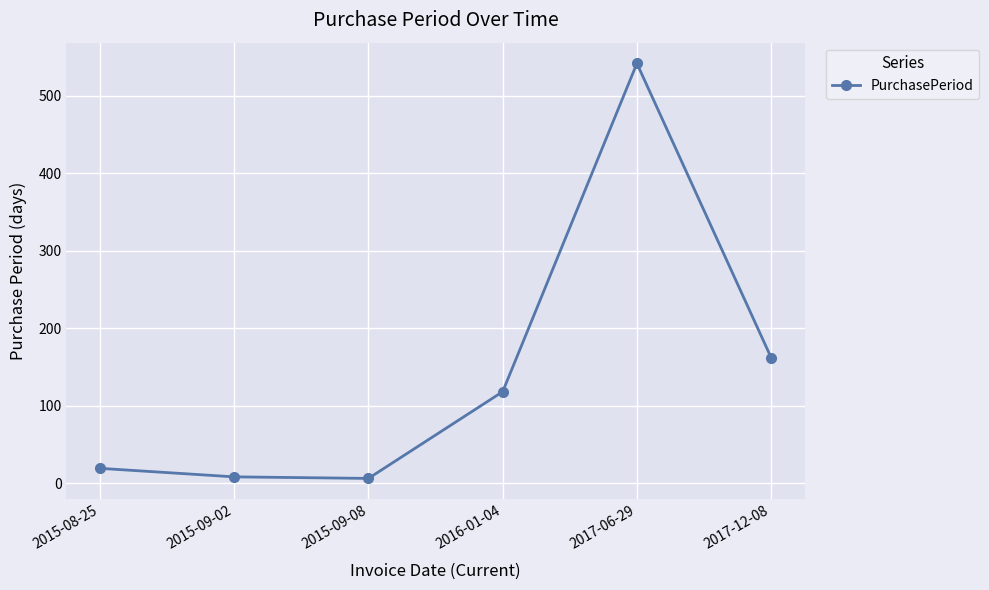

What is the difference between the second highest and second lowest values?

154